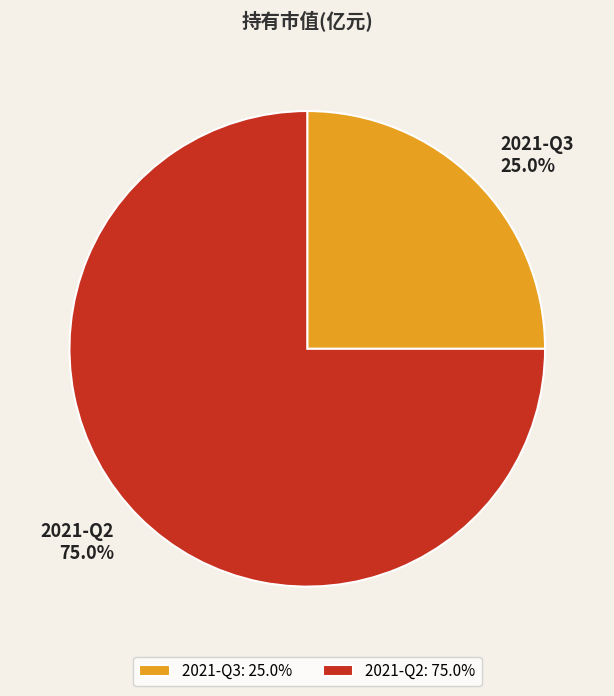

Which slice is the smallest?

2021-Q3